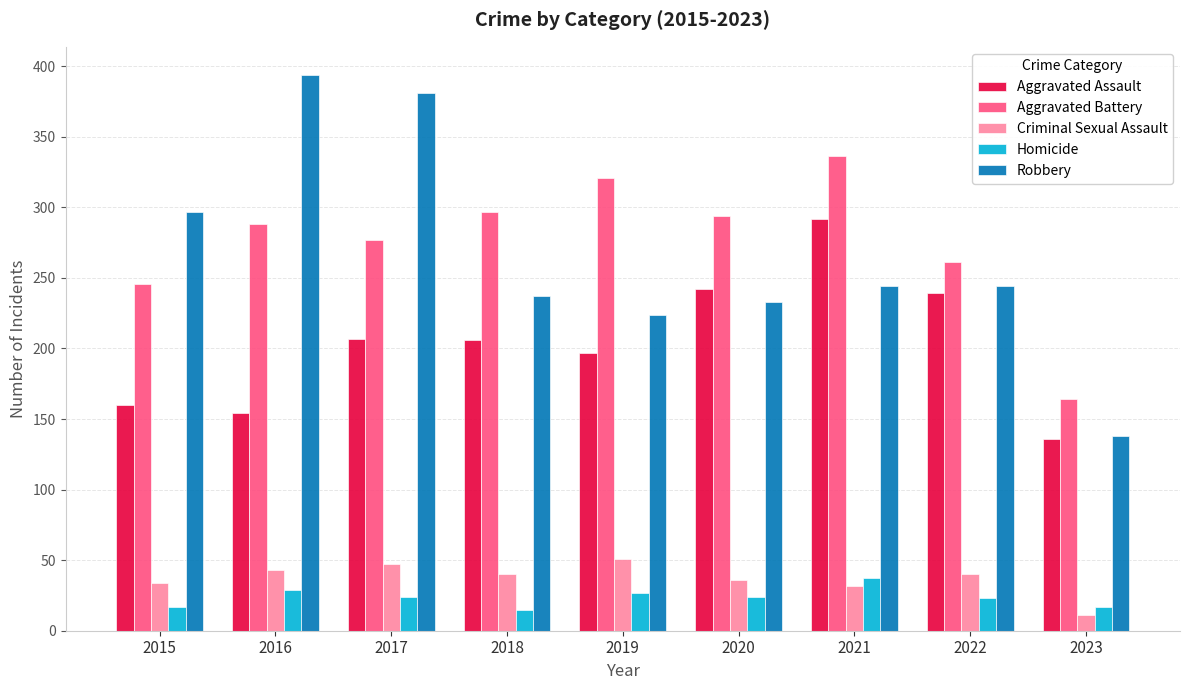

What is the total value across all series at 2015?

754